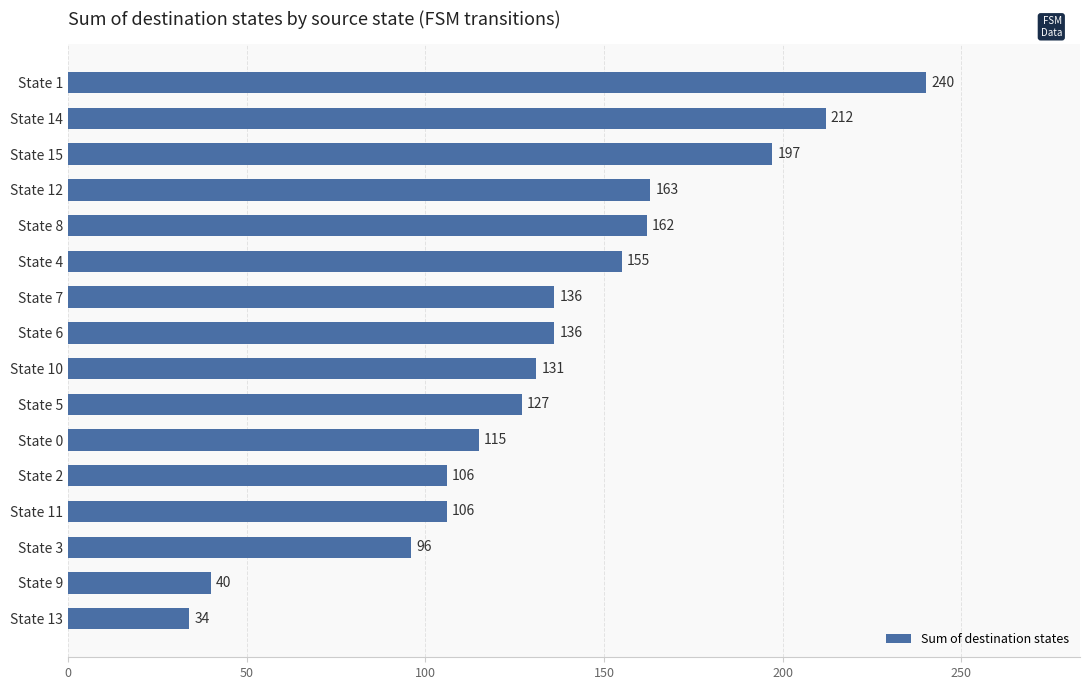

What is the change in value from State 6 to State 10?

-5